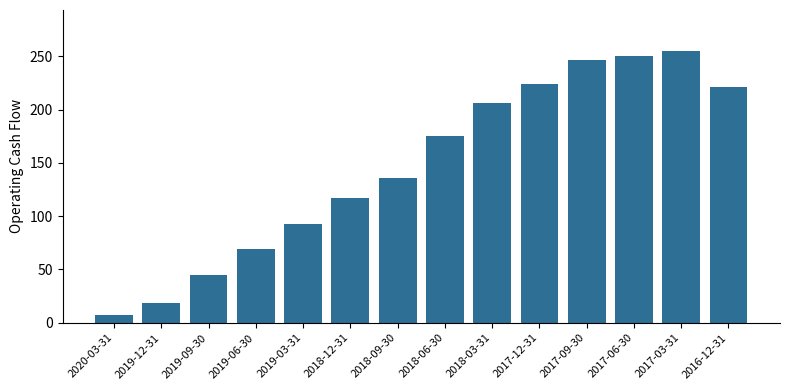

Is it true that the value at 2016-12-31 is 221.2?

True